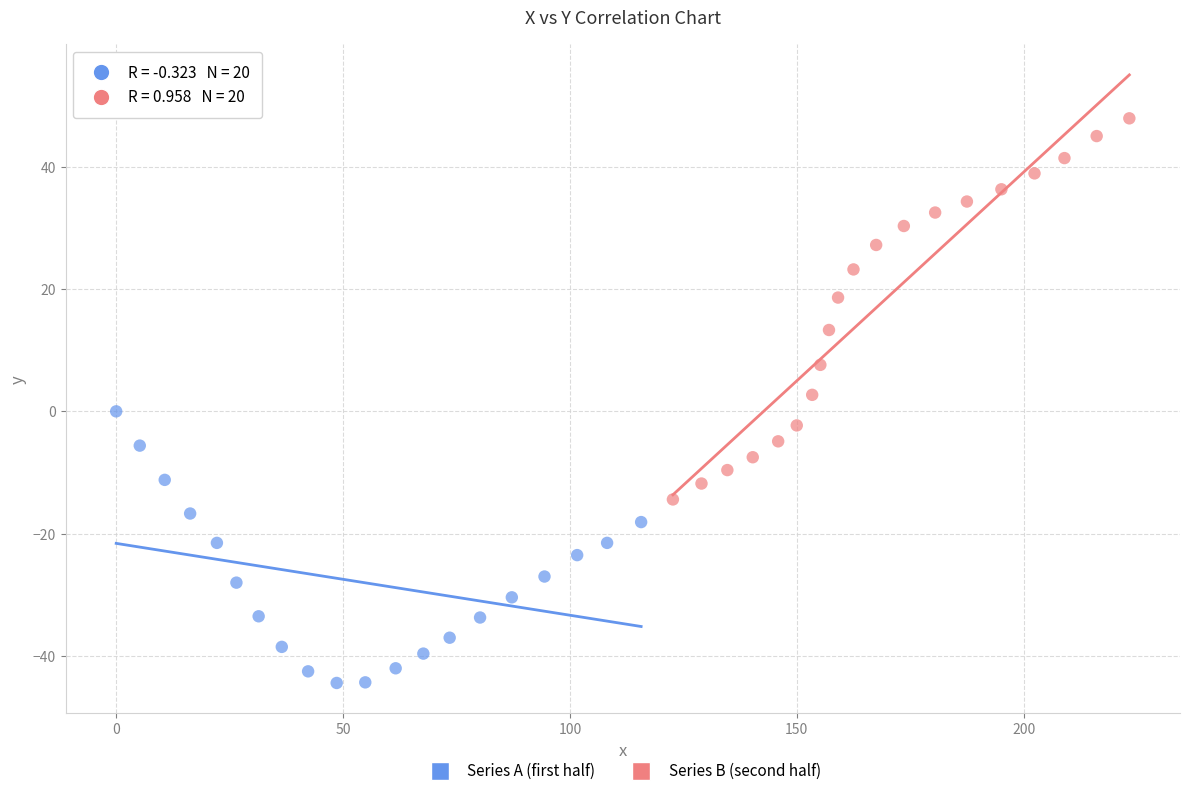

Which series reaches the maximum Y coordinate?

Series B (second half)